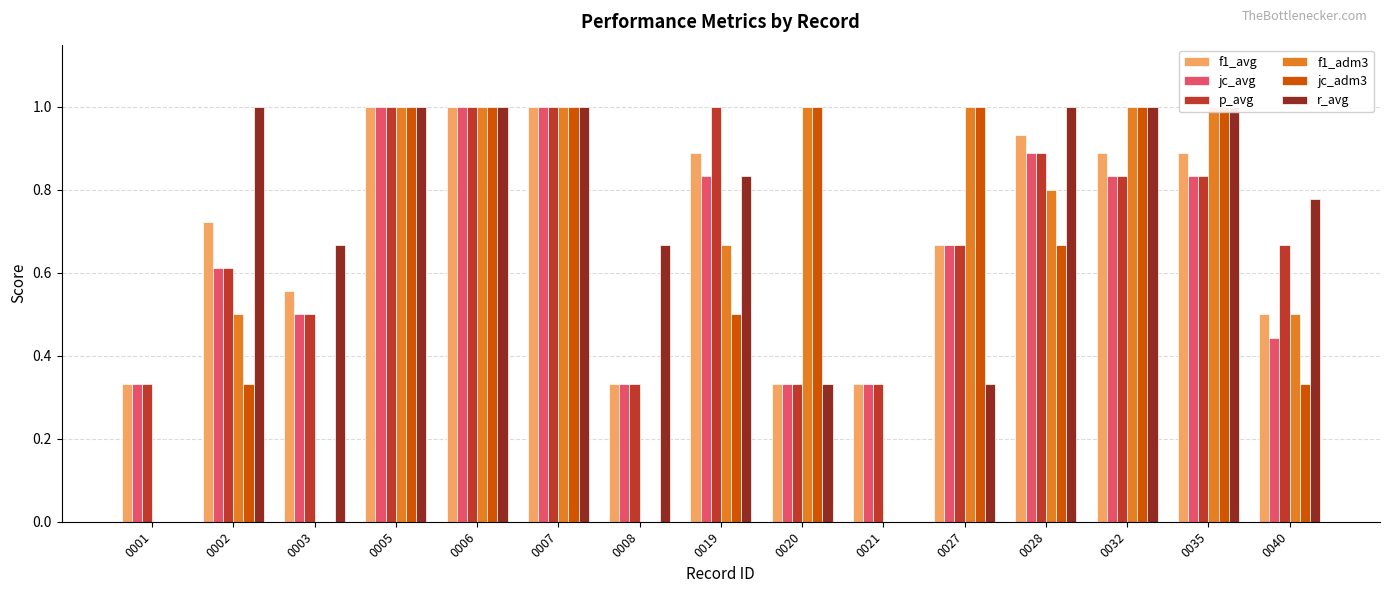

True or false: p_avg has a value of 1.8 at 0007.

False